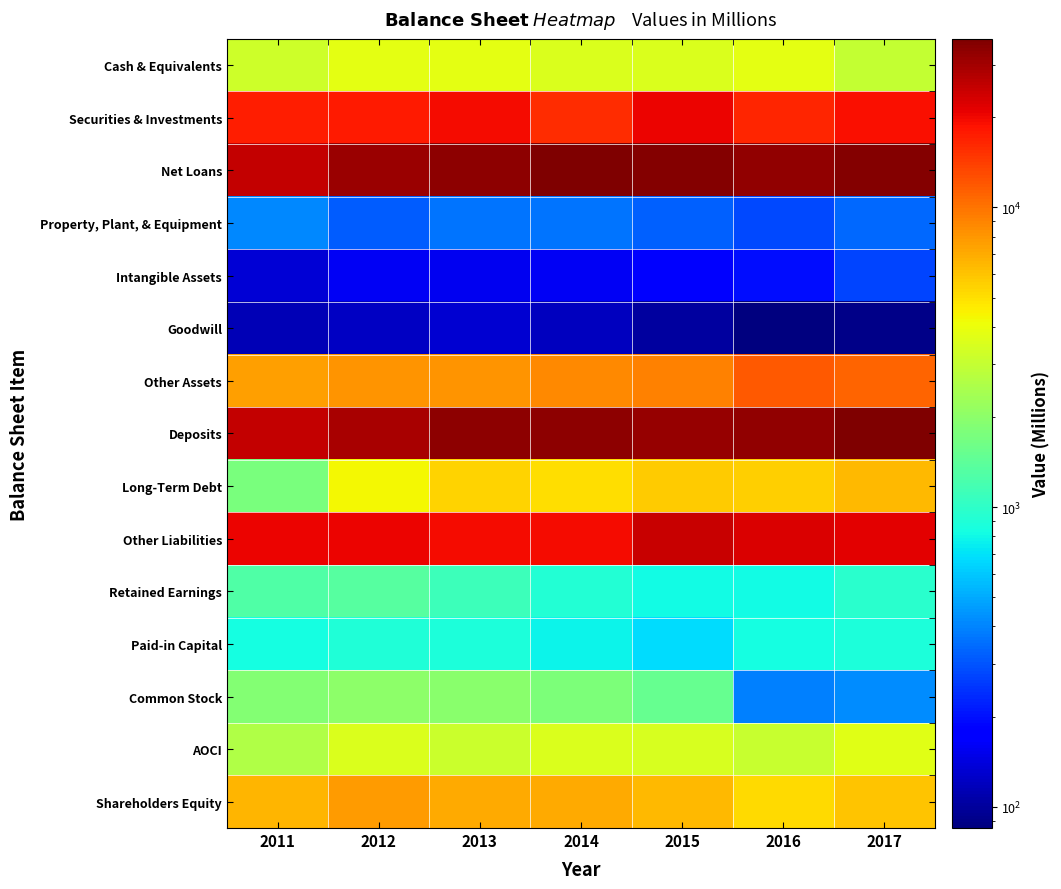

Which has a higher value, 2012 or 2017?

2012